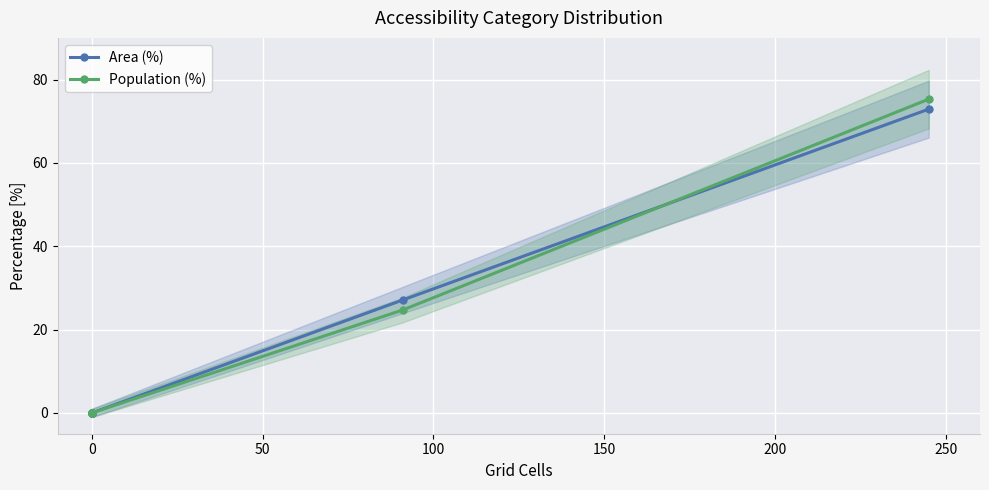

At how many categories does at least one series exceed 30?

1